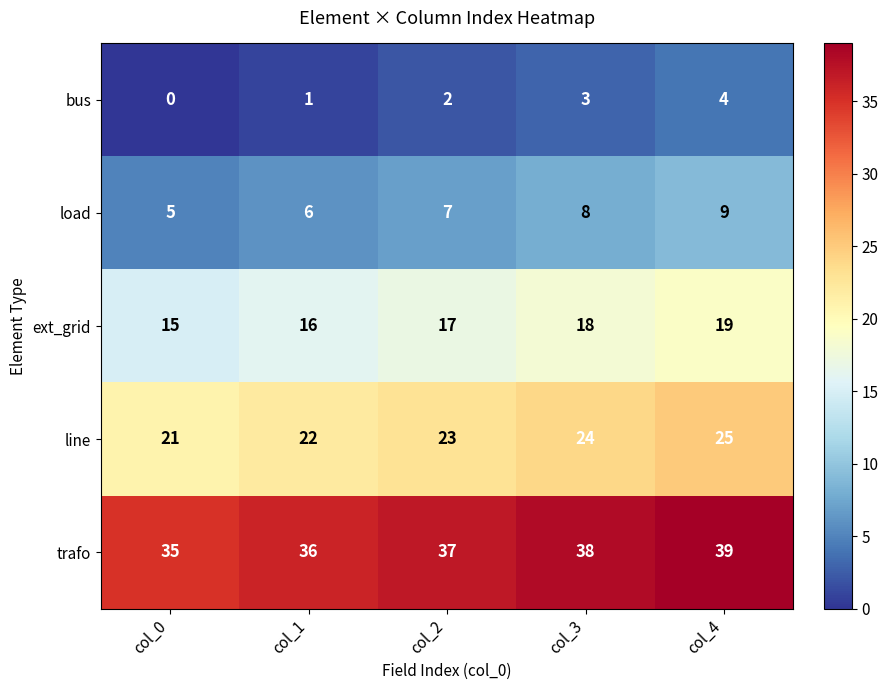

Which label corresponds to the smallest value in the chart?

col_0